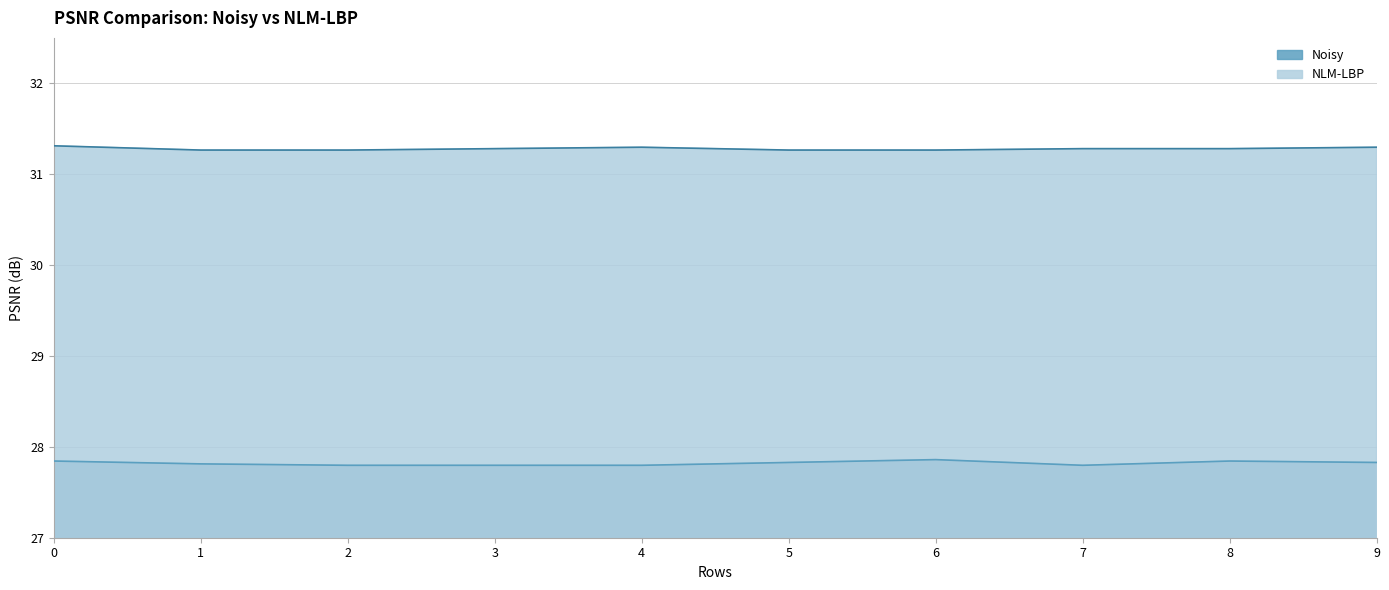

Reading right to left, list all the values displayed in this chart.

Noisy: 9=27.8	8=27.8	7=27.8	6=27.9	5=27.8	4=27.8	3=27.8	2=27.8	1=27.8	0=27.8
NLM-LBP: 9=31.3	8=31.3	7=31.3	6=31.3	5=31.3	4=31.3	3=31.3	2=31.3	1=31.3	0=31.3